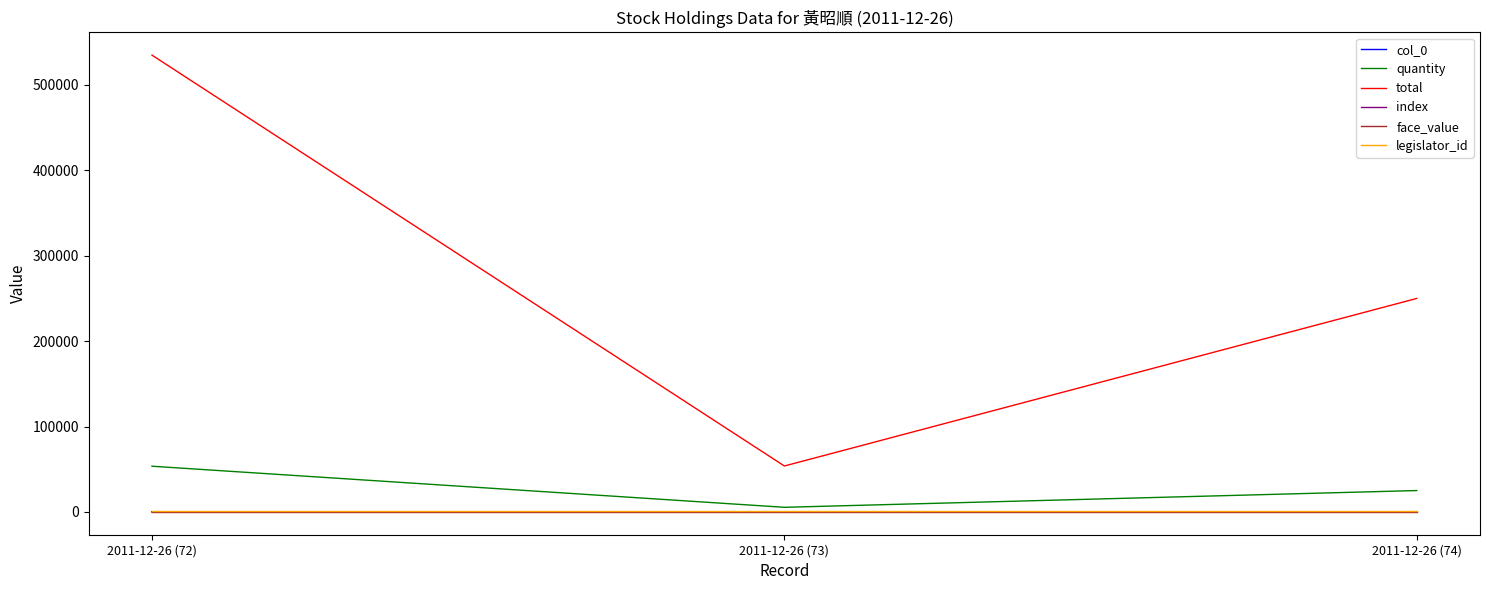

What is the label of the 3rd point from the left?

2011-12-26 (74)